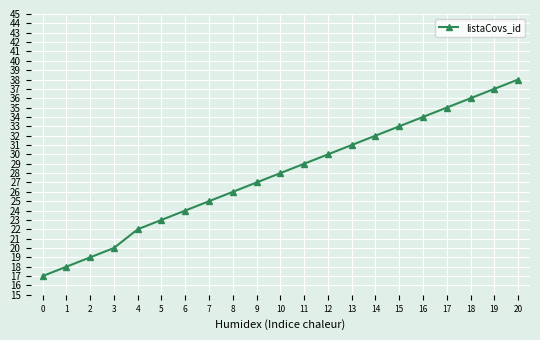

What is the change in value from 7 to 11?

+4